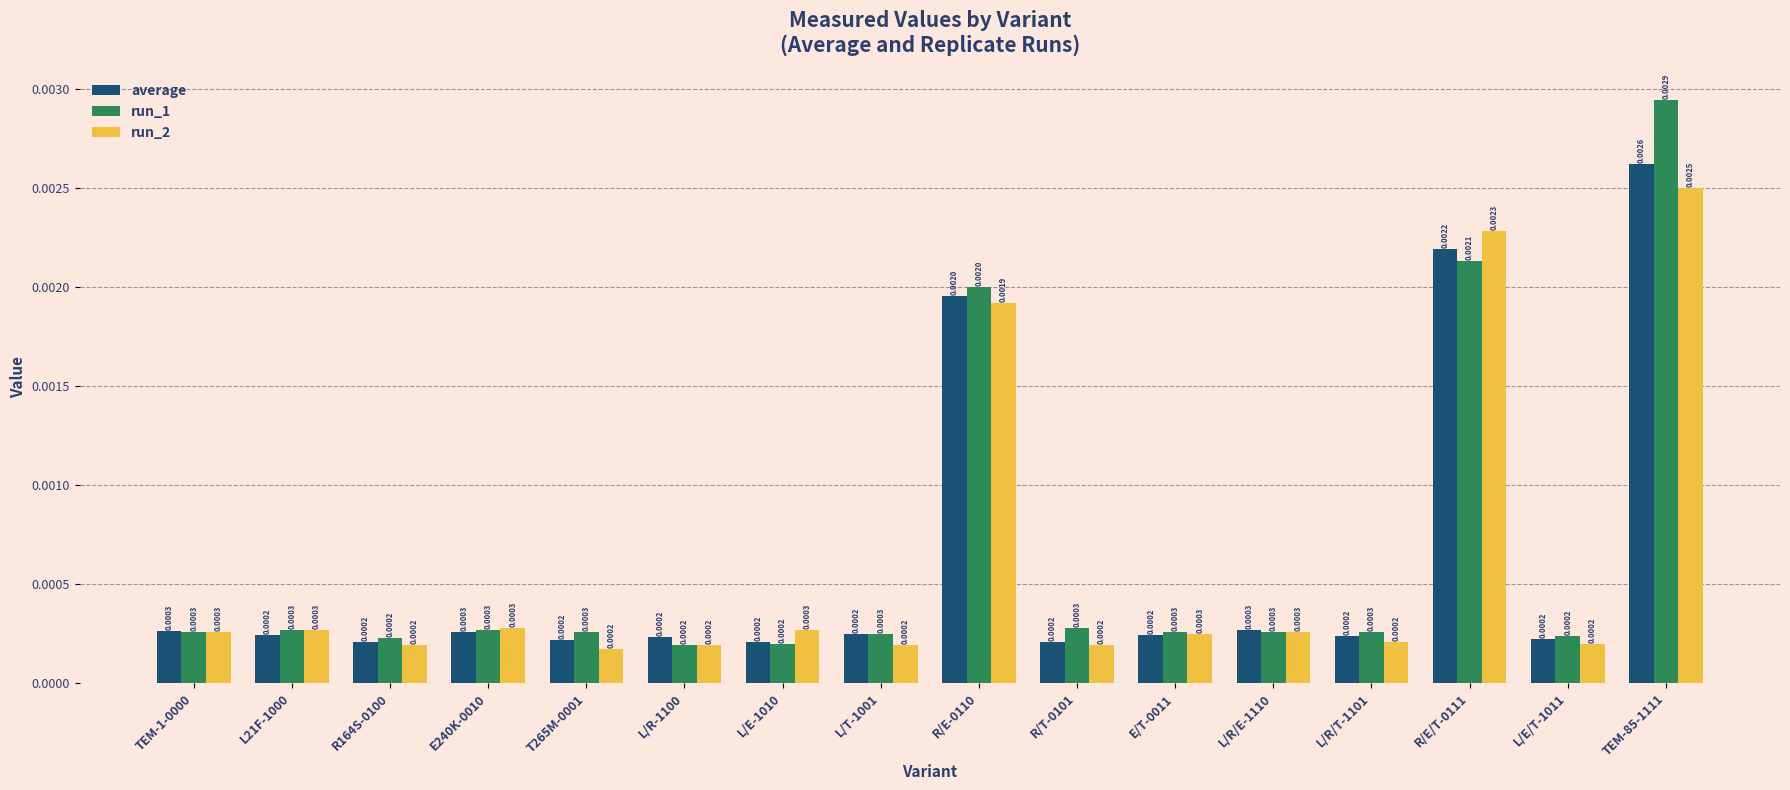

Which series has the widest spread of values?

run_1